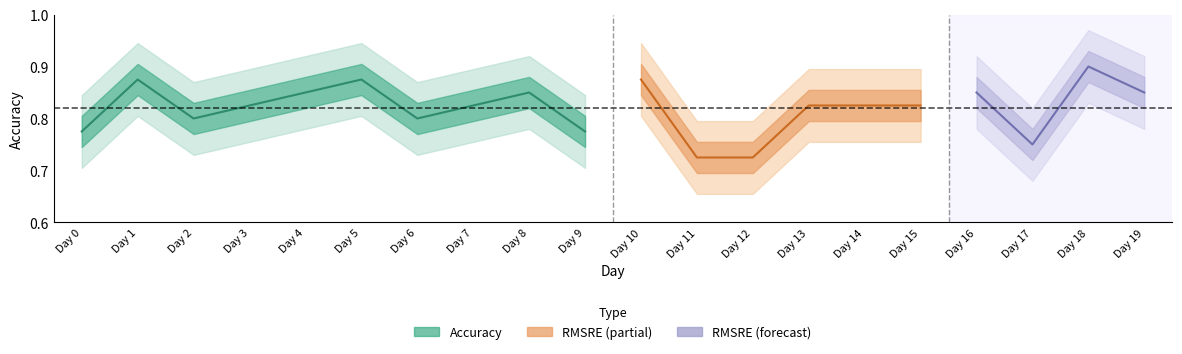

Is the value of RMSRE at Day 2 greater than the value of Accuracy at Day 3?

No